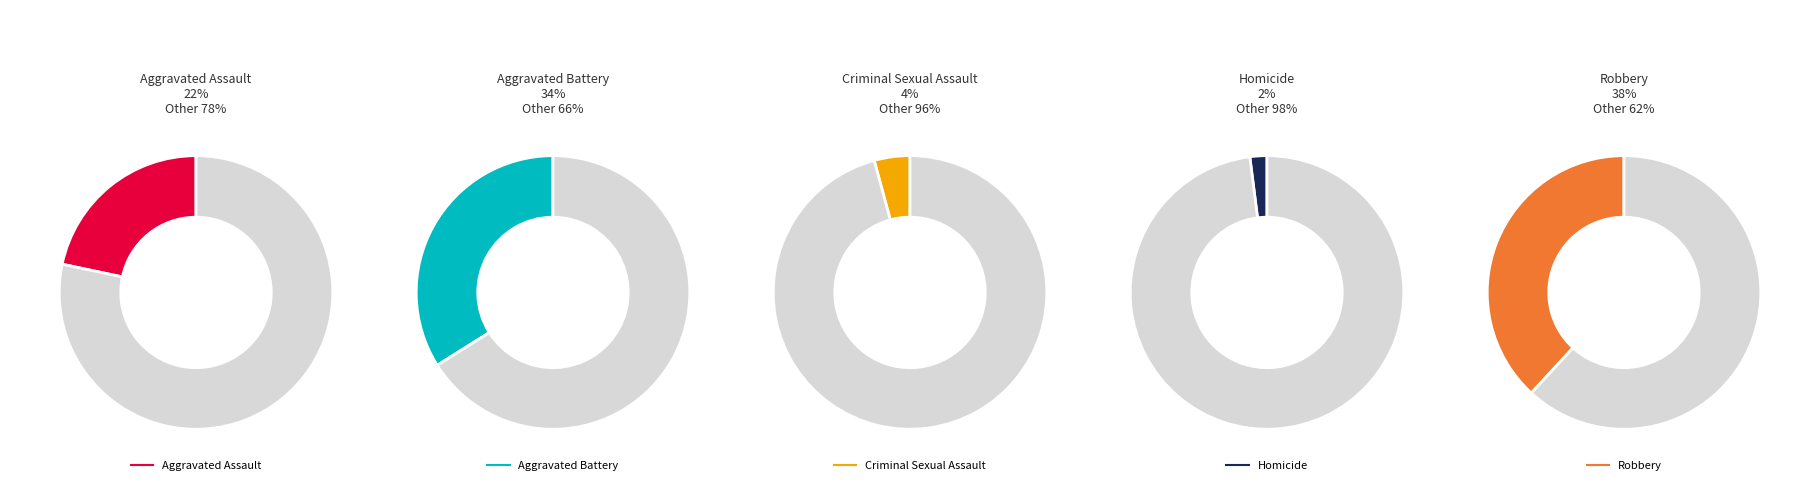

Which category has the biggest portion of the pie?

Robbery